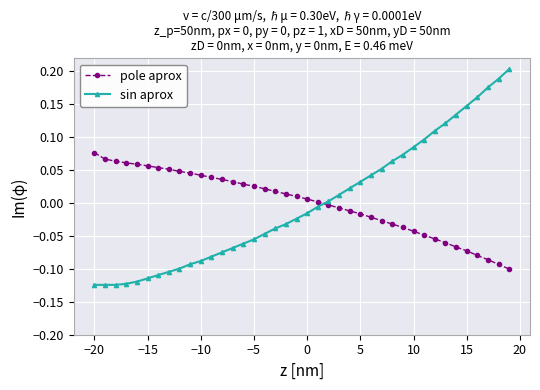

Which series has the largest range (max minus min)?

sin aprox